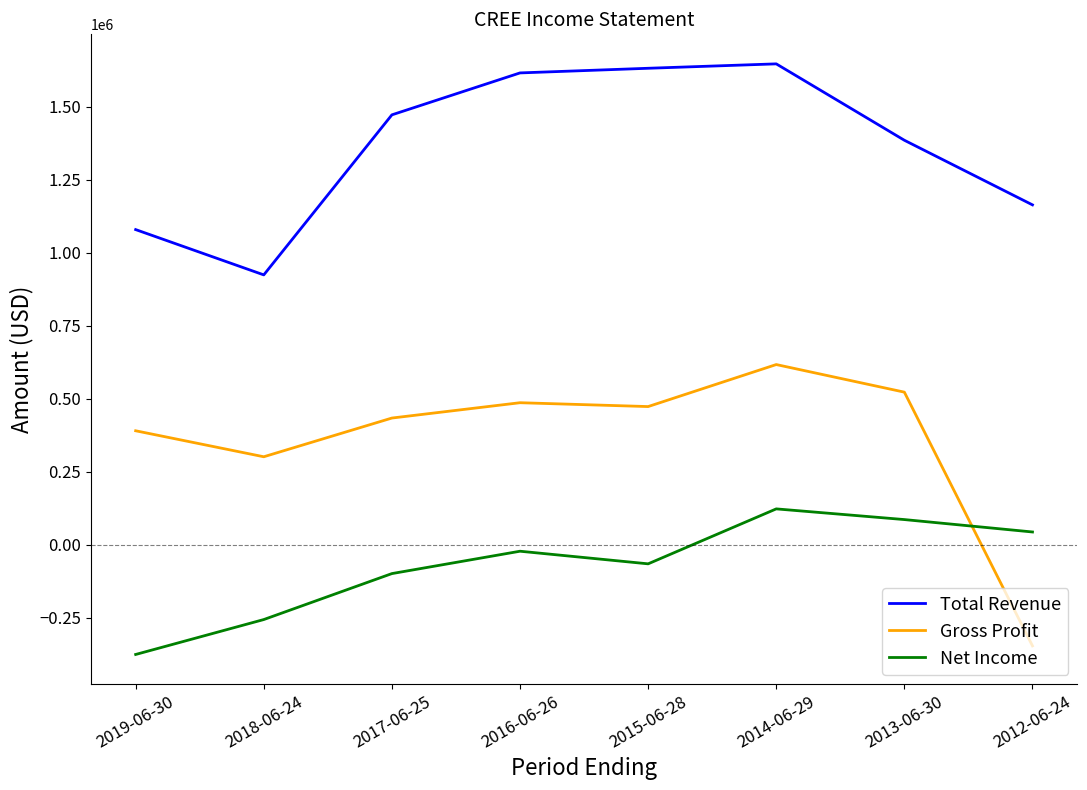

What is the sum of all Total Revenue values?

10925300